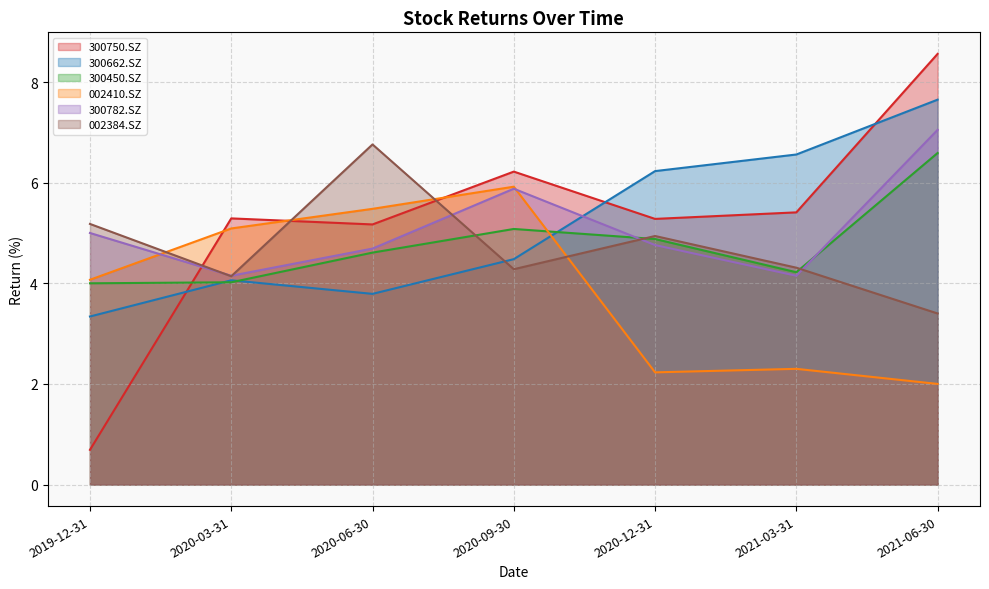

What is the difference between the second highest and second lowest values in the 002384.SZ series?

1.0